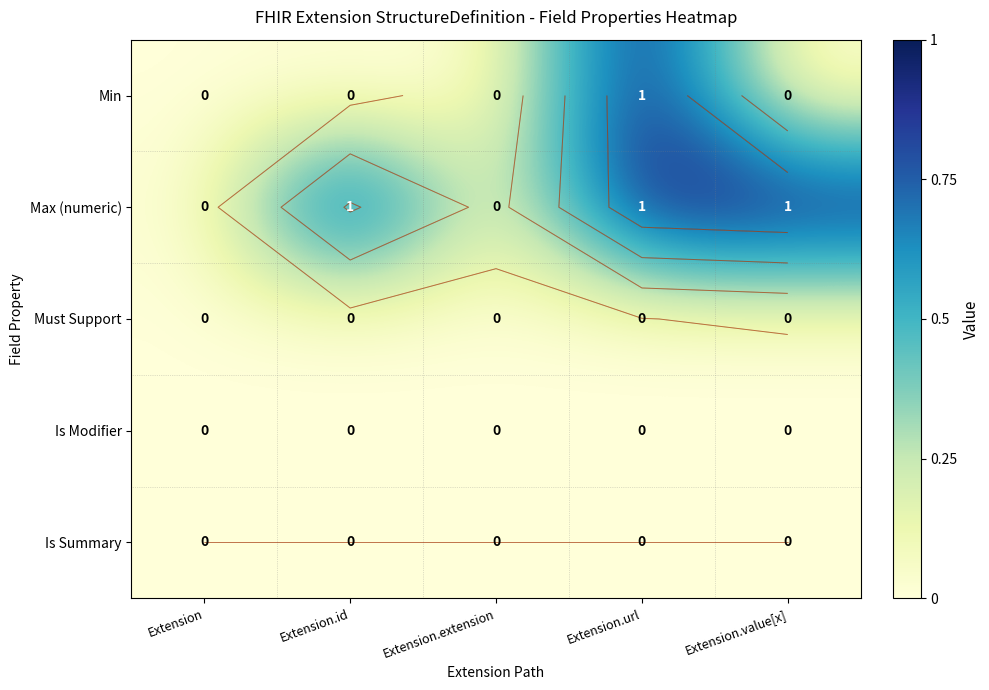

What is the total value across all series at Extension.id?

1